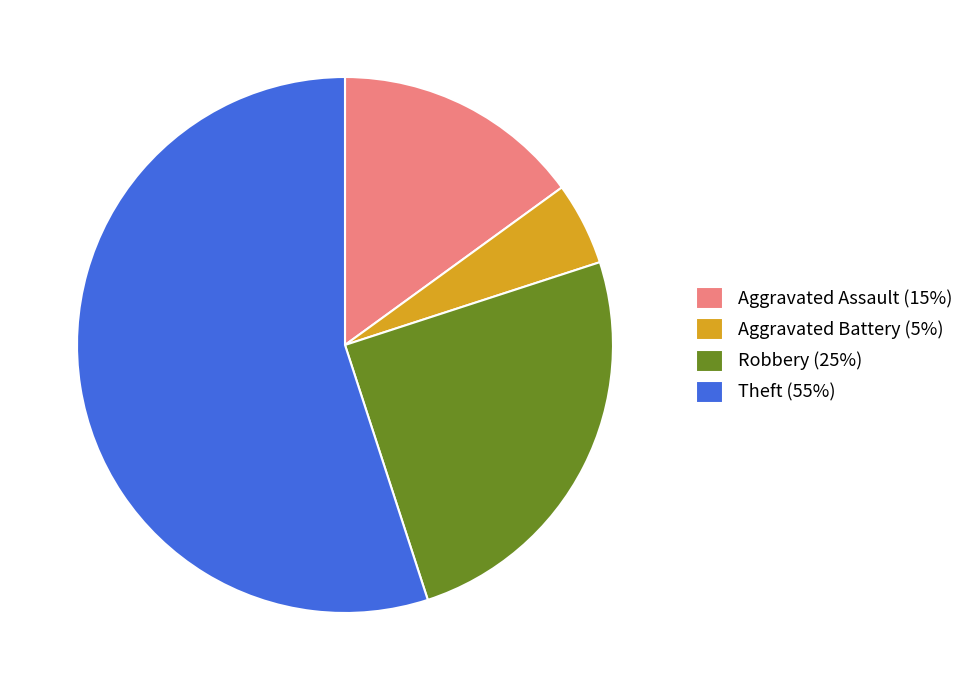

Is there a majority slice in this chart?

Yes